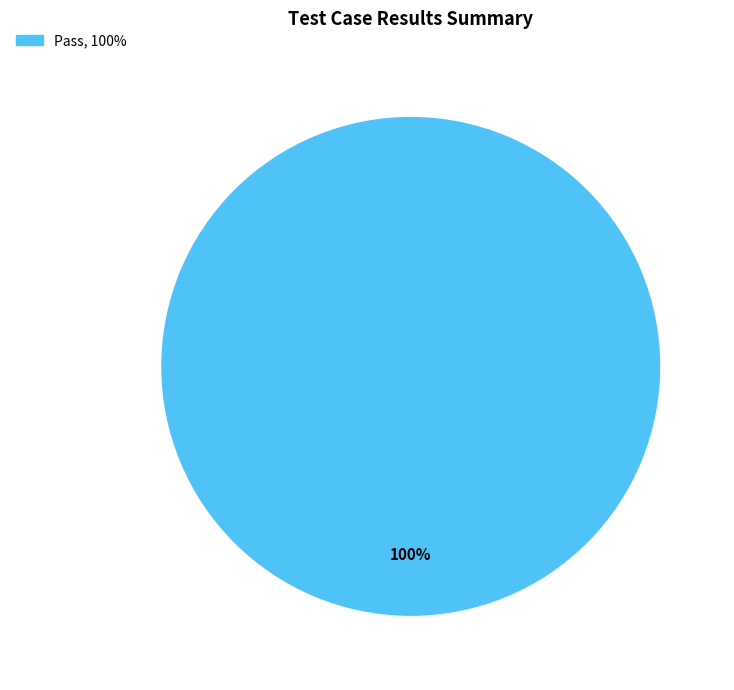

Is there a majority slice in this chart?

Yes